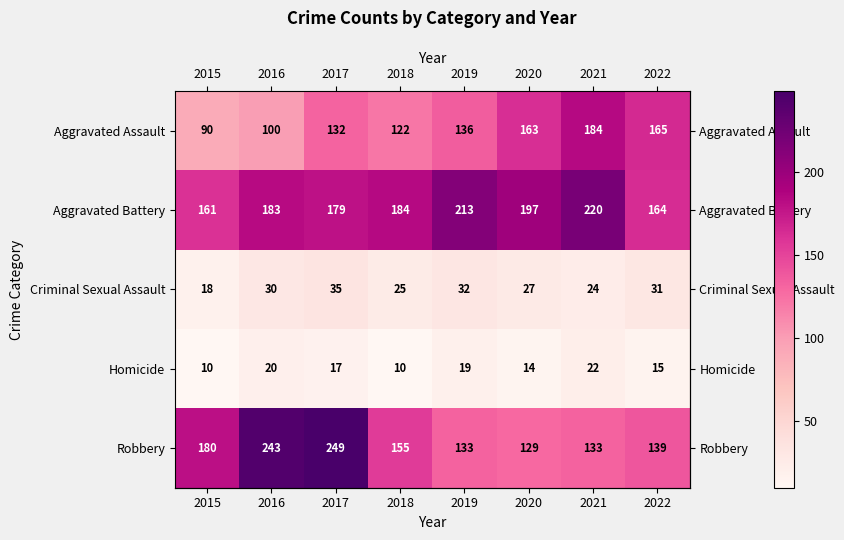

Which series changed the most between 2015 and 2016?

Robbery